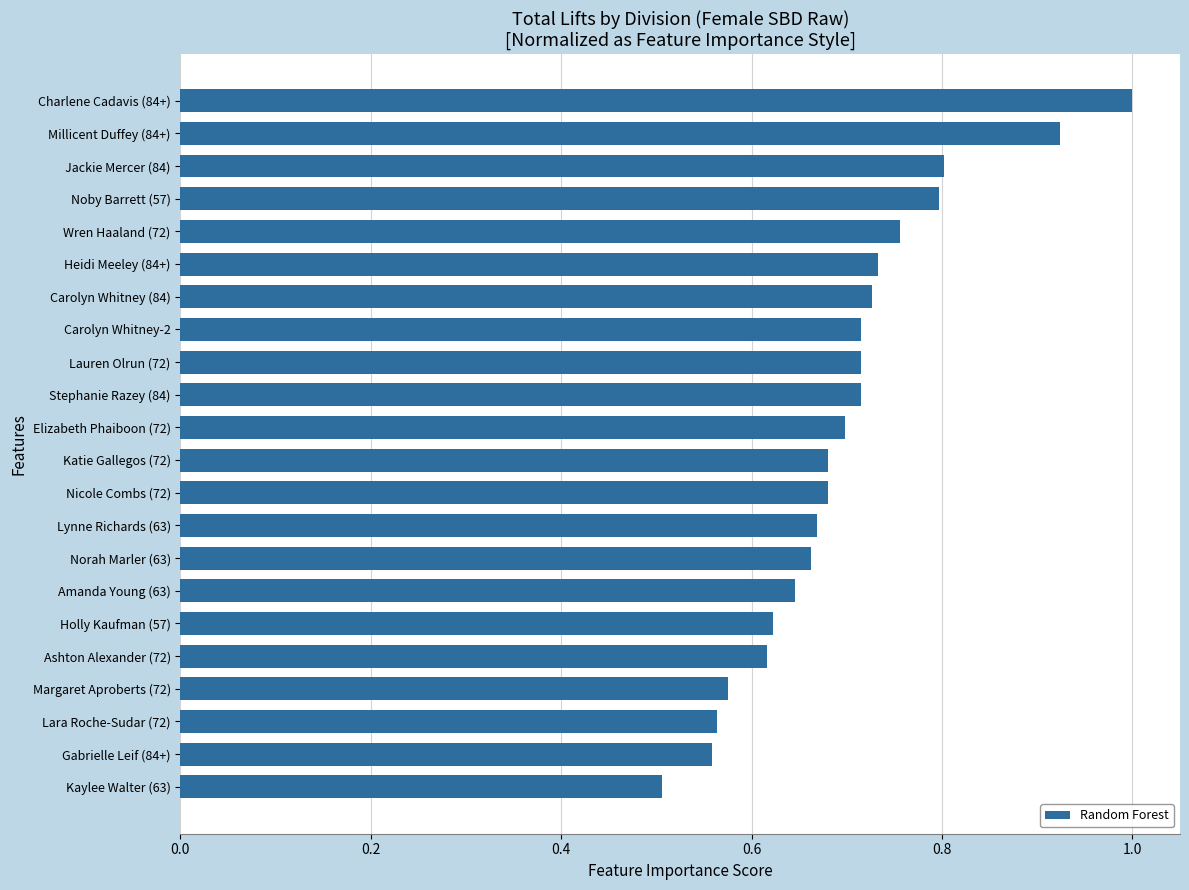

The value at Jackie Mercer (84) is 0.8. True or false?

True